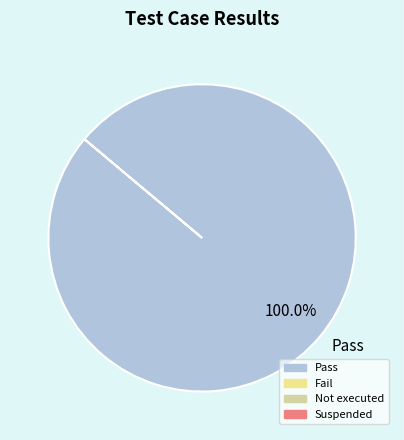

Which slice represents more than half of the pie?

Pass